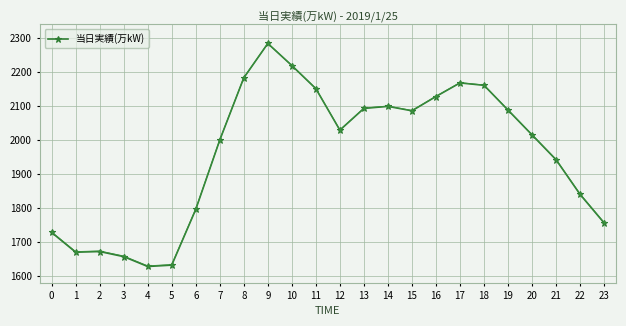

What is the sum of the values at 20 and 15?

4101